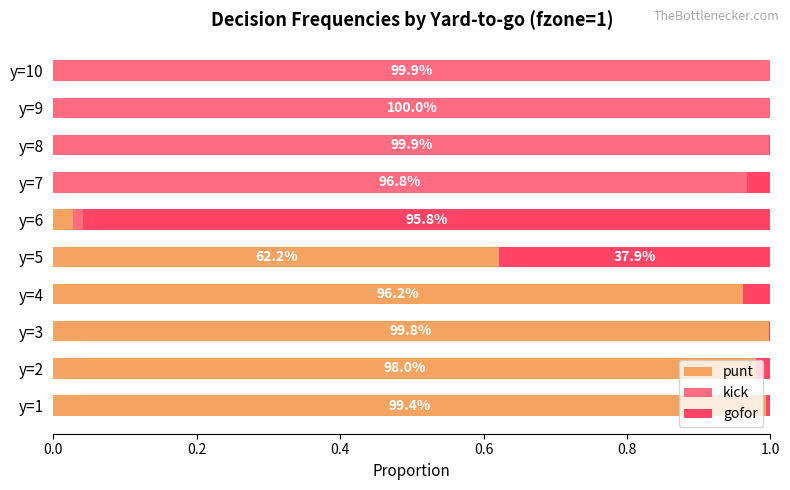

The value of punt at y=8 is -0.5. True or false?

False